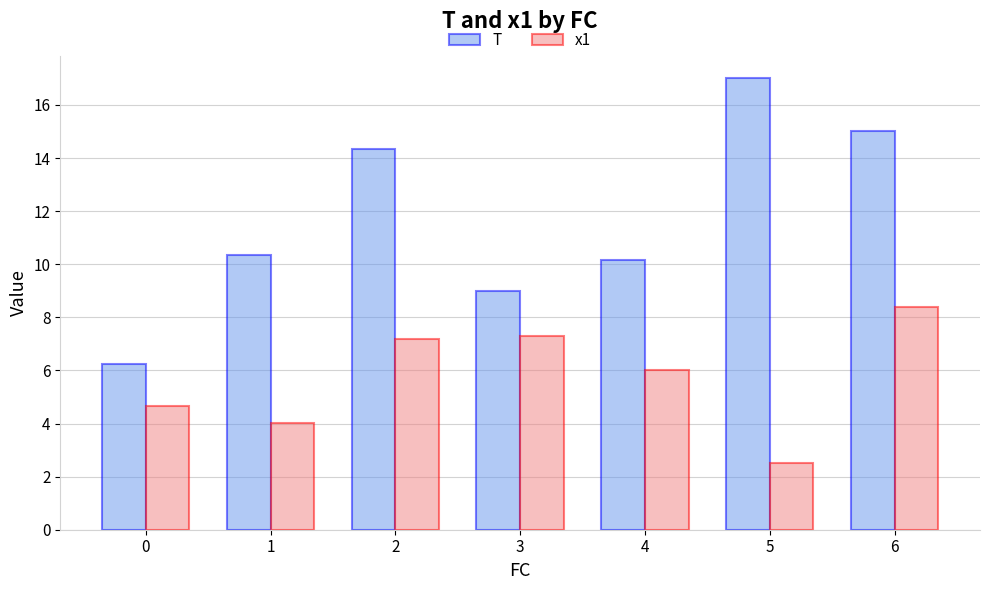

How many bars are there in each group?

2